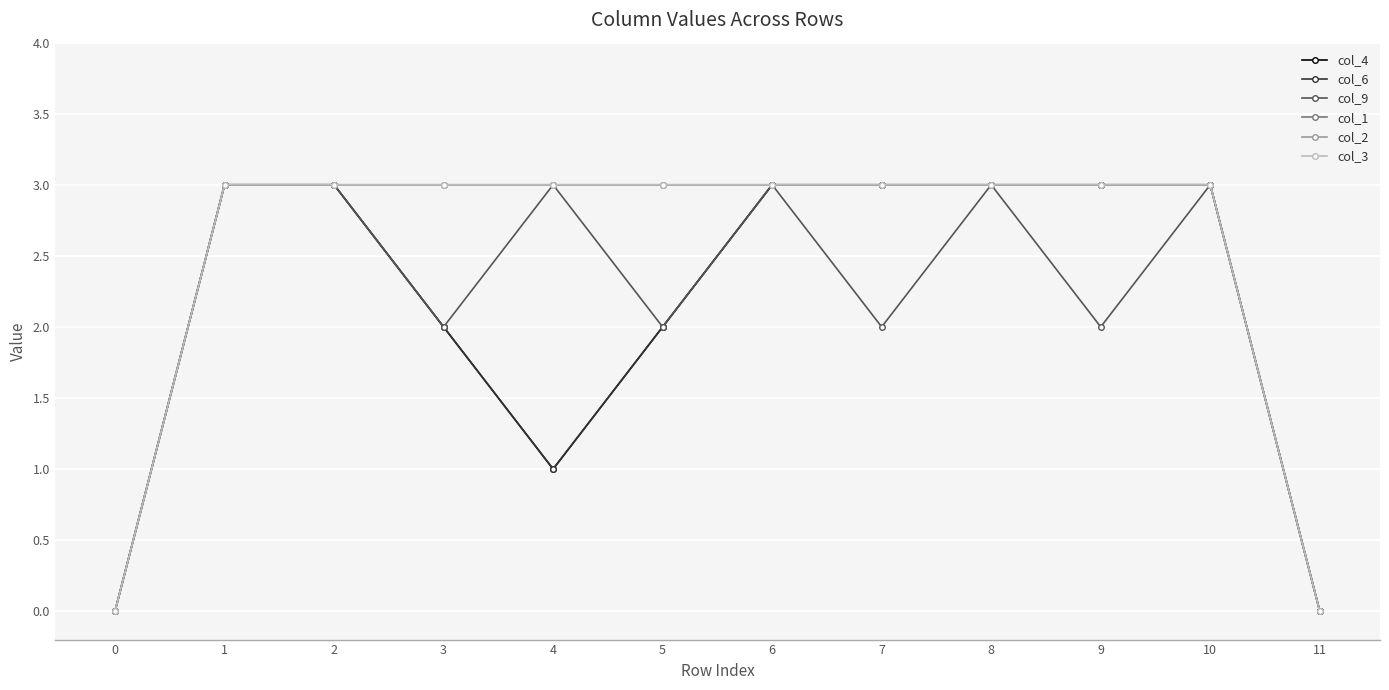

List the labels in order of col_2 value, smallest first.

0, 11, 1, 2, 3, 4, 5, 6, 7, 8, 9, 10